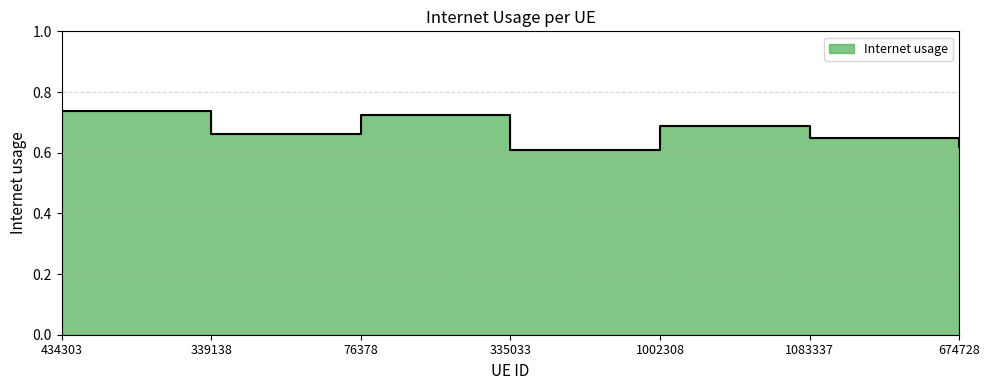

True or false: there are more than 1 points higher than both neighbors.

True